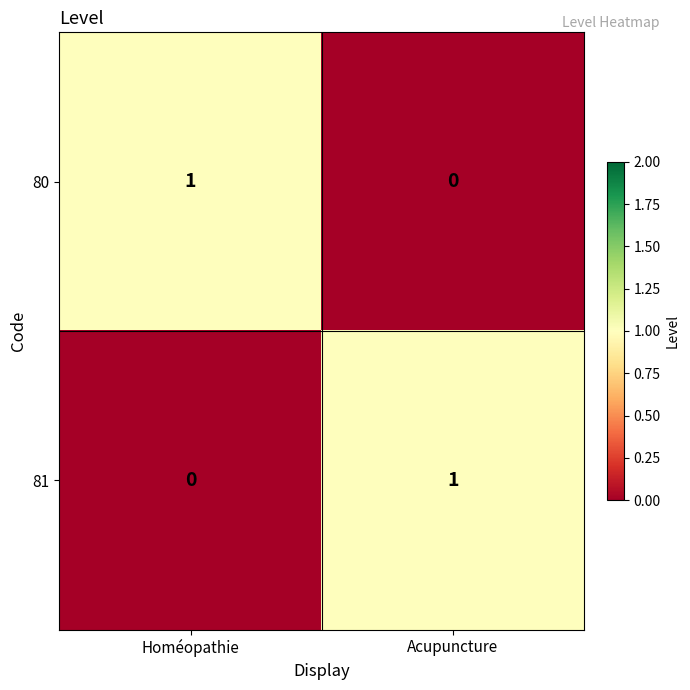

Reading right to left, what are all the values shown in this chart?

80: Acupuncture=0	Homéopathie=1
81: Acupuncture=1	Homéopathie=0